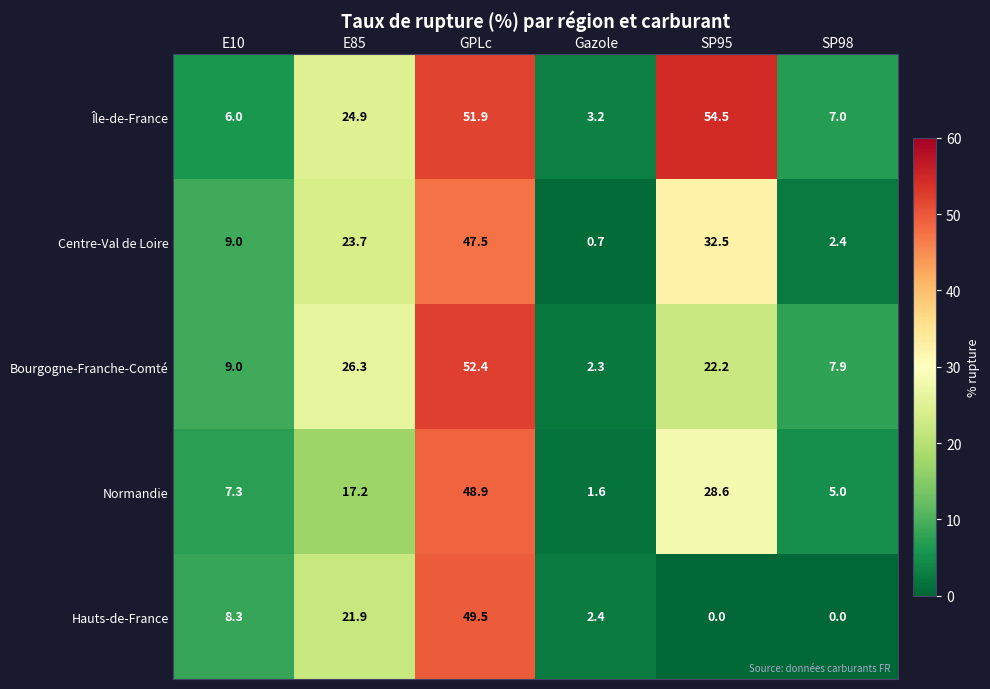

What is the sum of the Hauts-de-France values at E10 and GPLc?

57.8